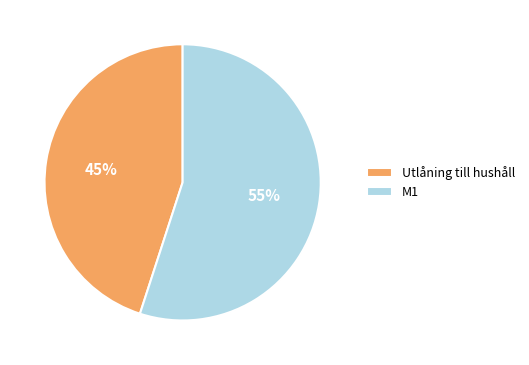

Which has a higher value, Utlåning till hushåll or M1?

M1